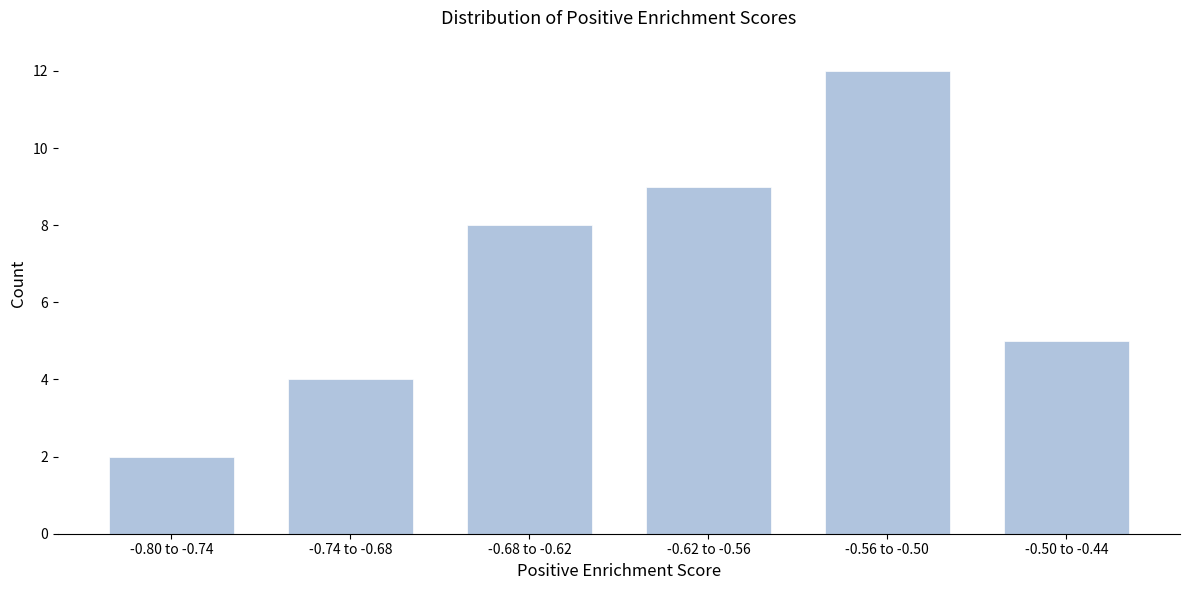

Reading left to right, what are all the values shown in this chart?

-0.80 to -0.74=2	-0.74 to -0.68=4	-0.68 to -0.62=8	-0.62 to -0.56=9	-0.56 to -0.50=12	-0.50 to -0.44=5